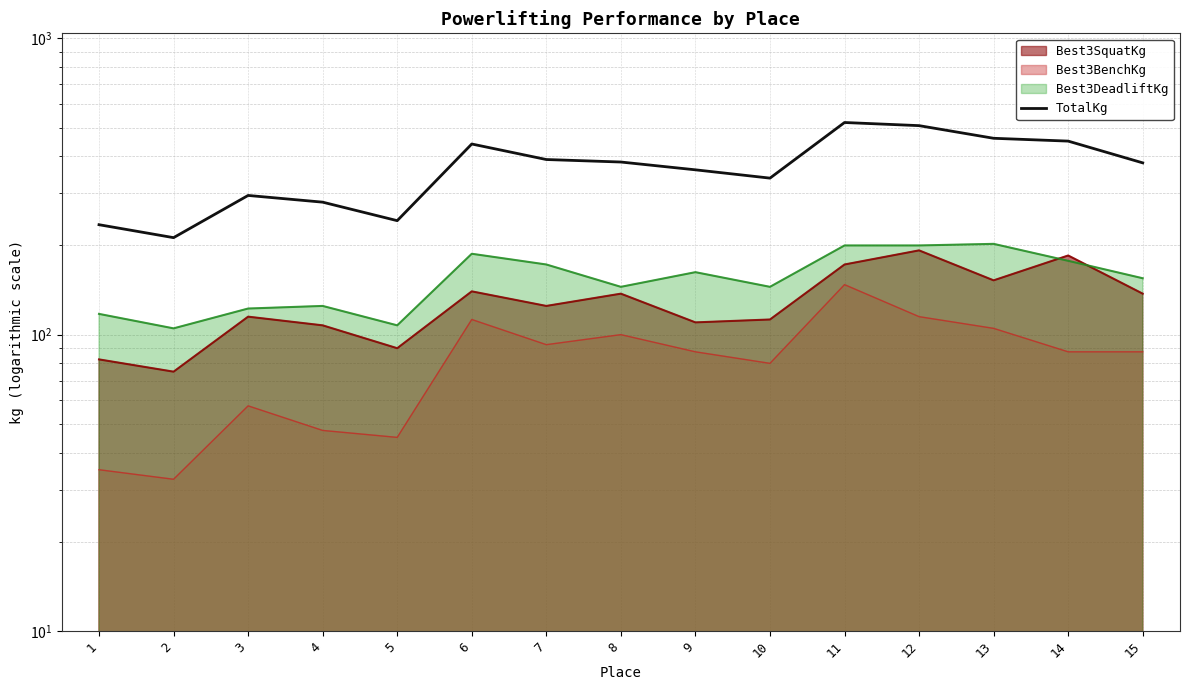

Where is the data nearest to the value 366?

9